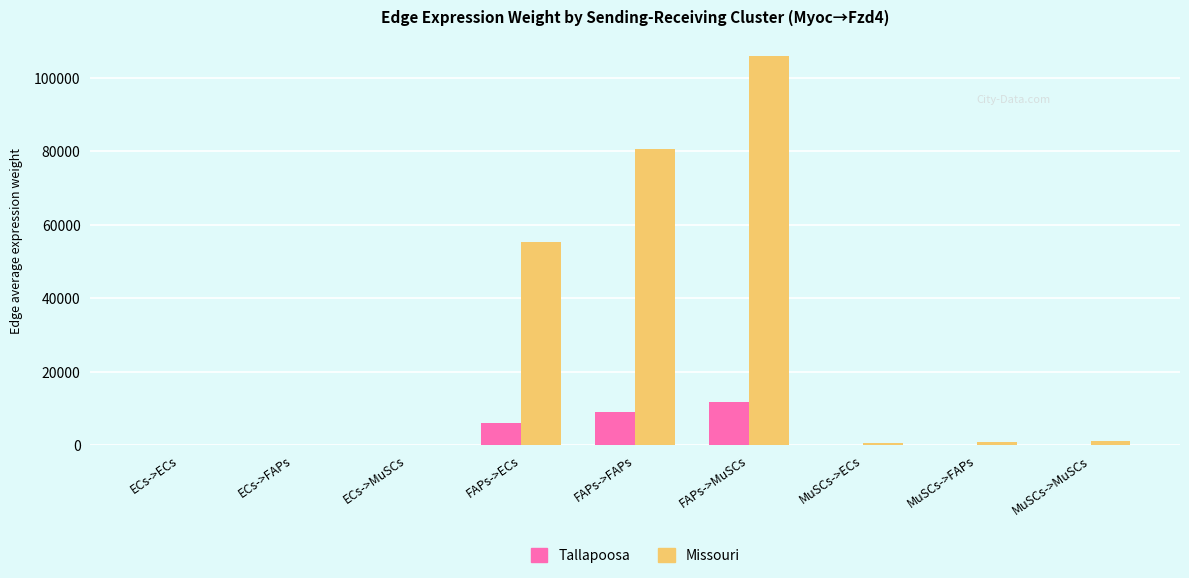

Are the bars horizontal?

No